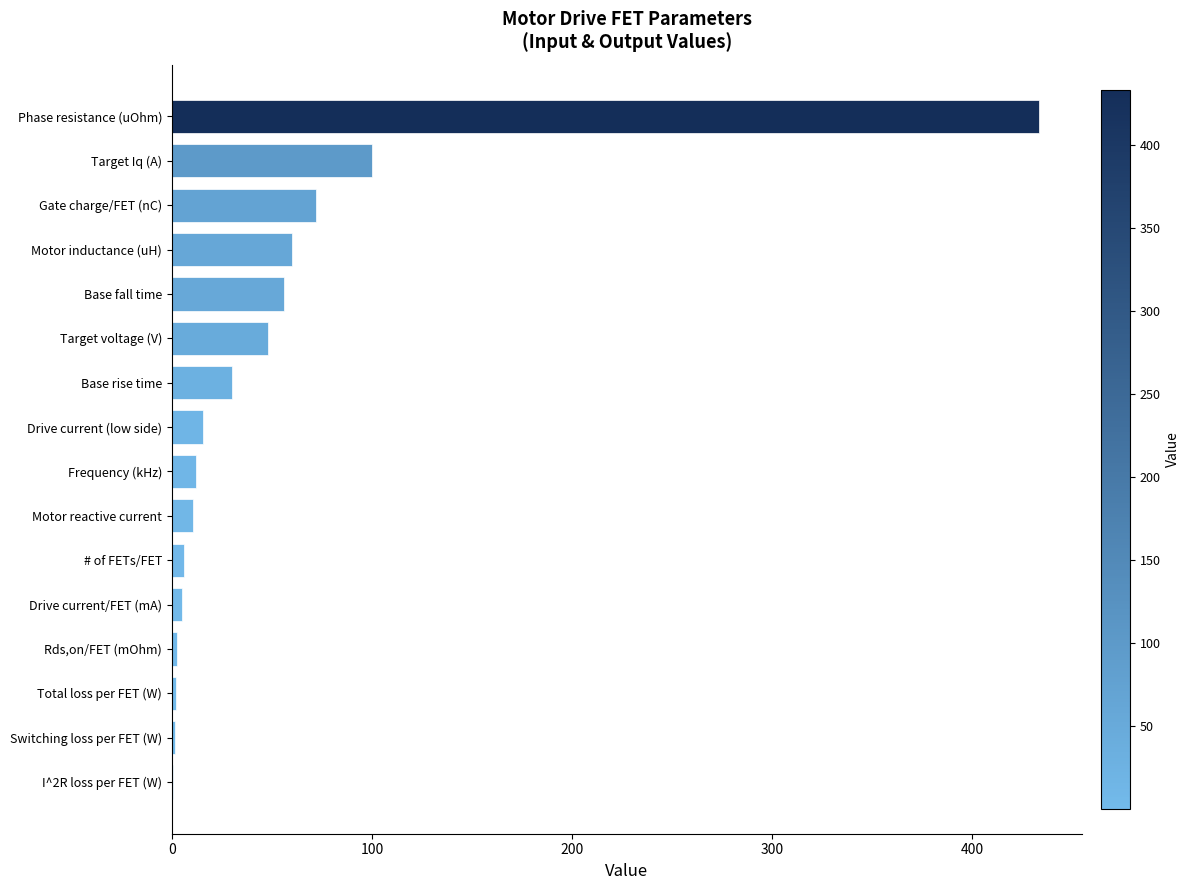

Where is the data nearest to the value 216?

Target Iq (A)